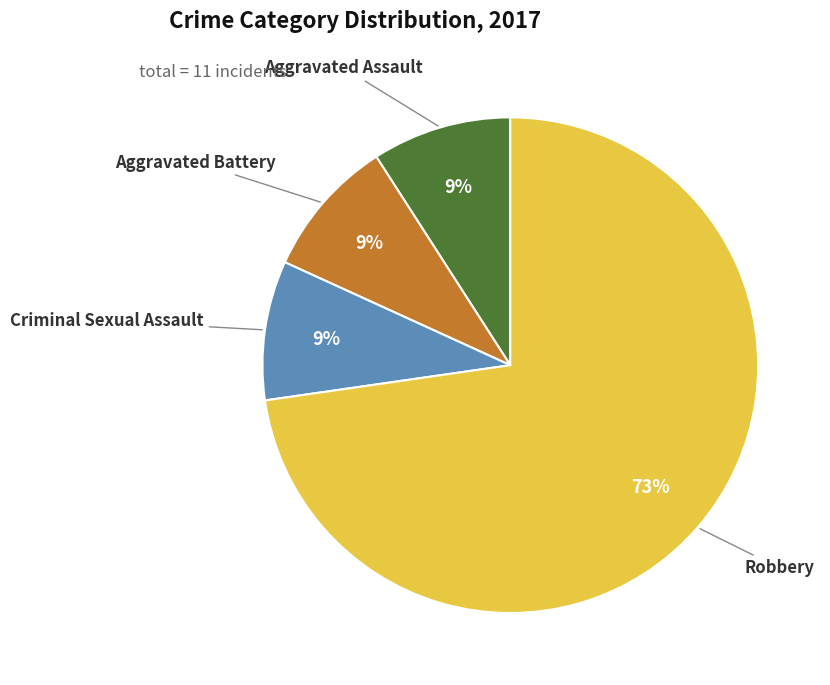

Which slice is the largest?

Robbery